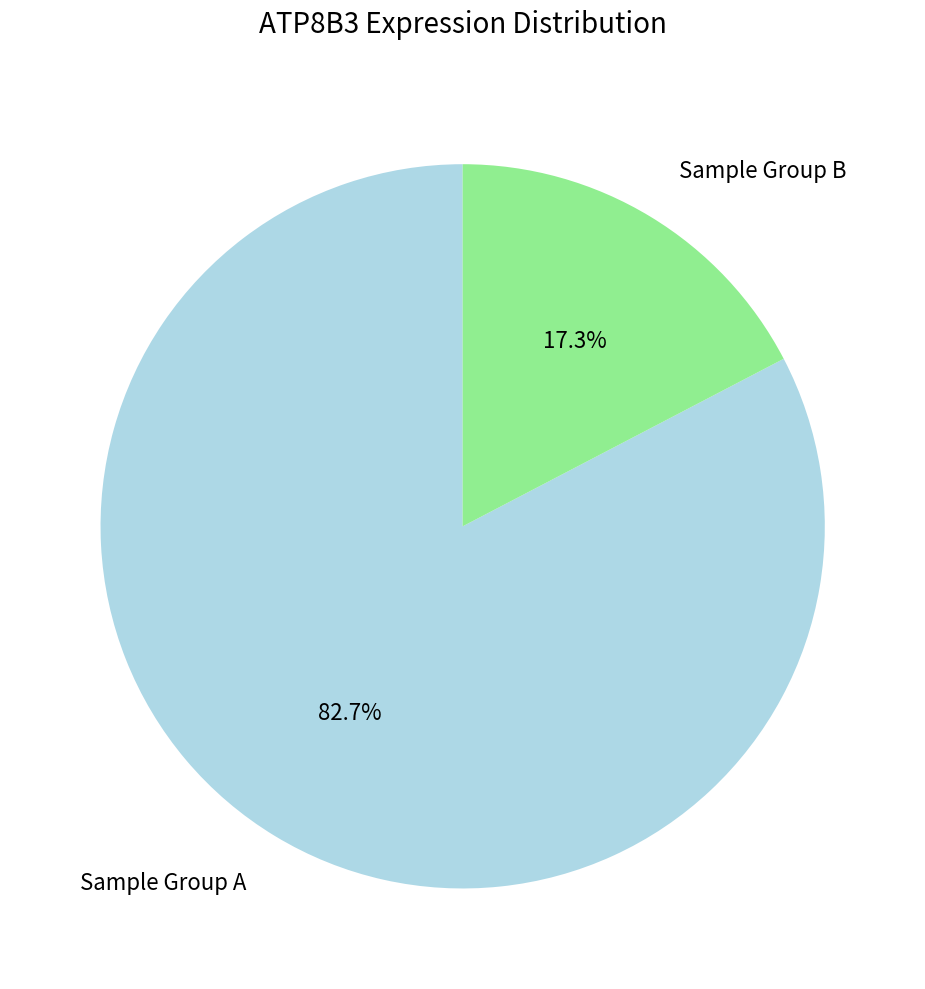

Is there any slice that represents more than half of the pie?

Yes